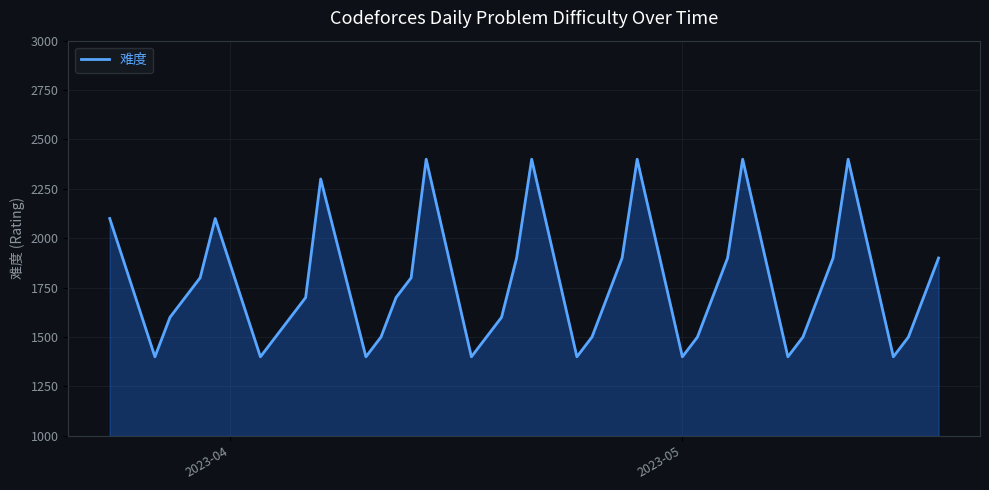

What is the difference between the maximum and minimum values?

1000